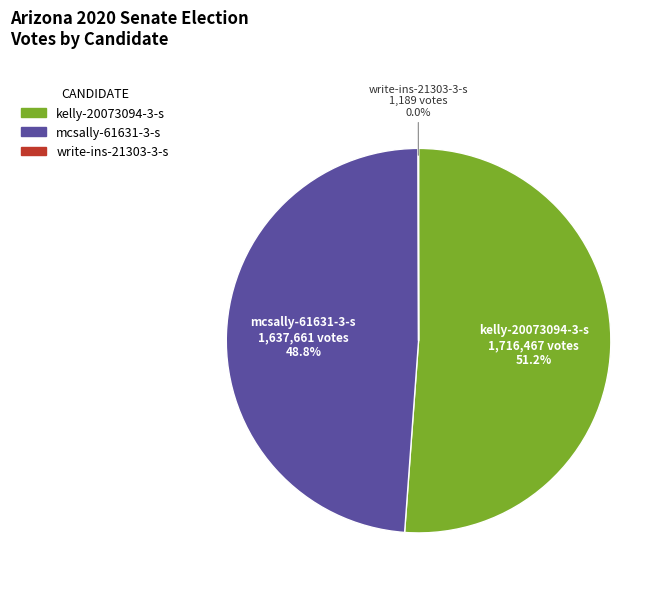

Is there a majority slice in this chart?

Yes